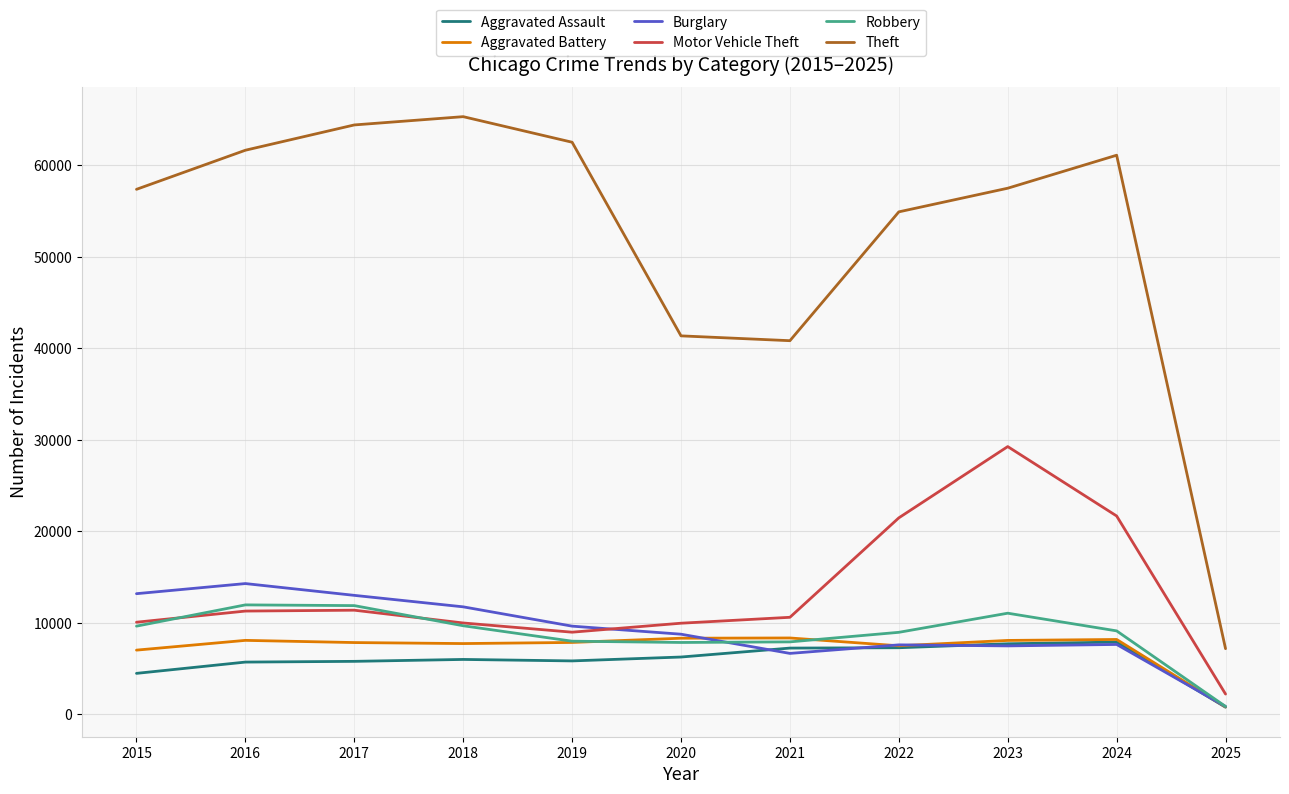

At which label does Robbery first exceed 9121?

2015